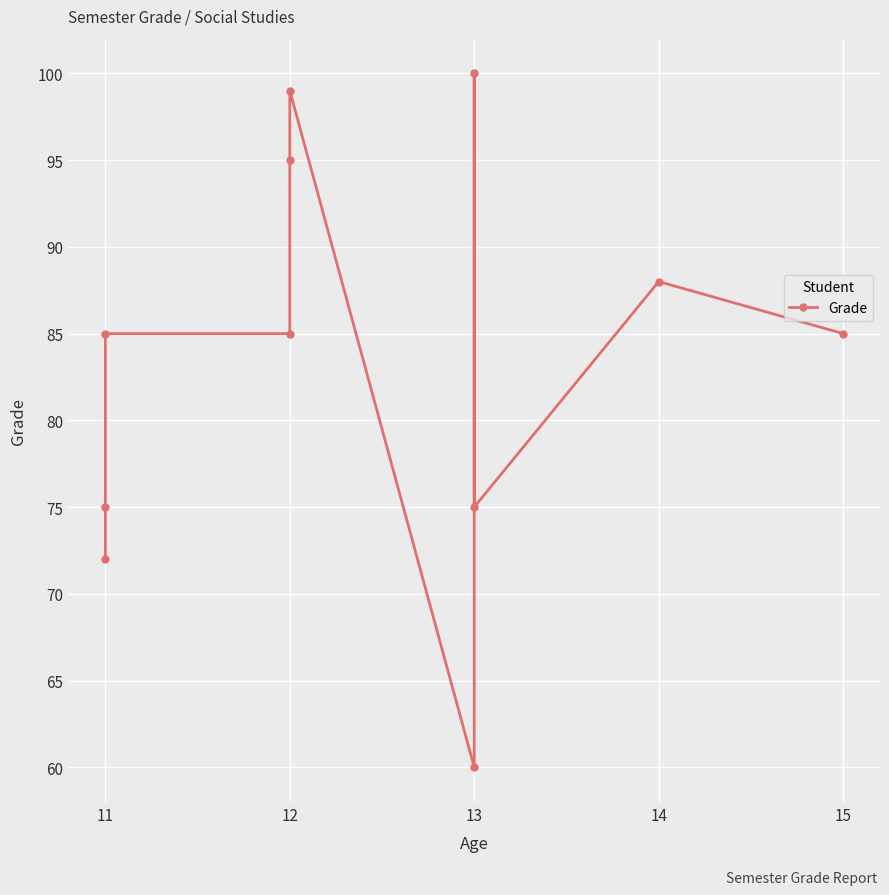

Between 11 and 13, which is larger?

11